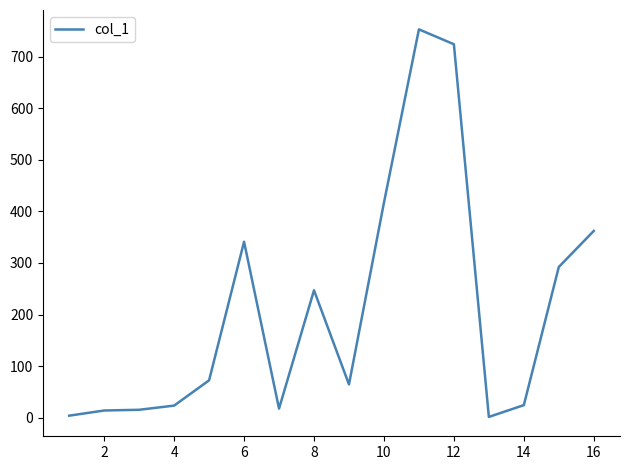

True or false: the data has more than 1 interior local peaks.

True